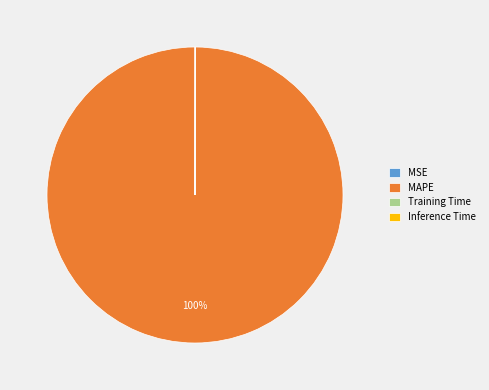

Is it true that MAPE is 100% of the pie?

True